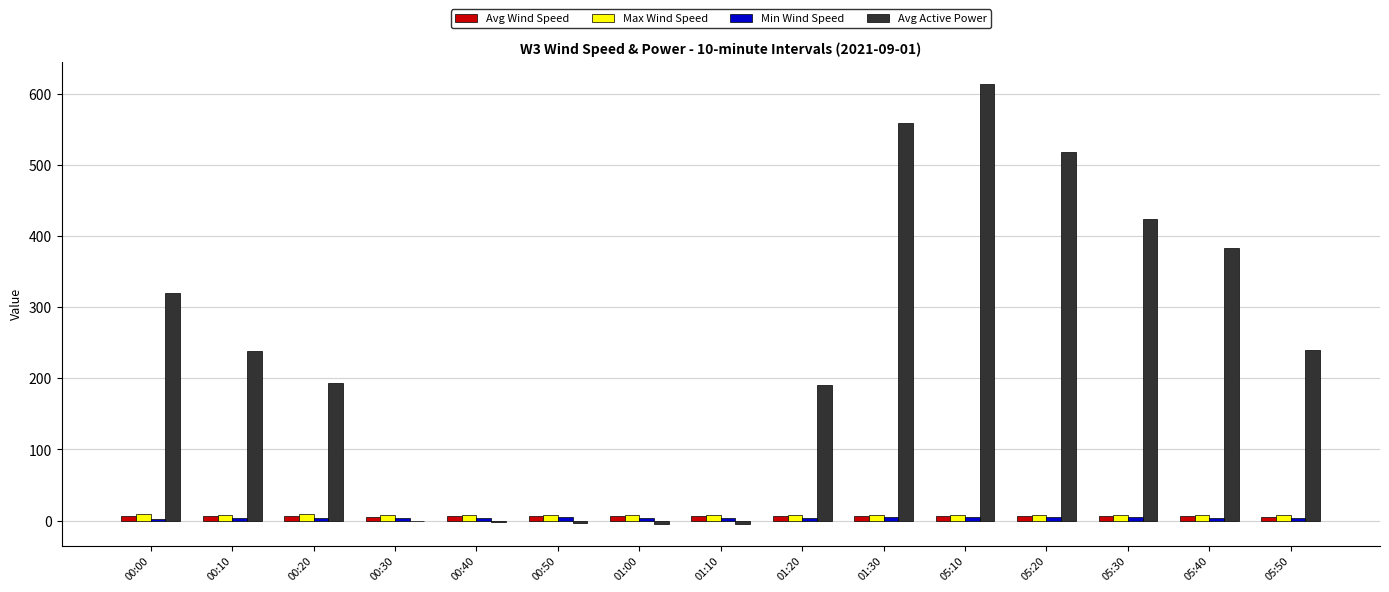

At which category is the sum across all series the highest?

05:10